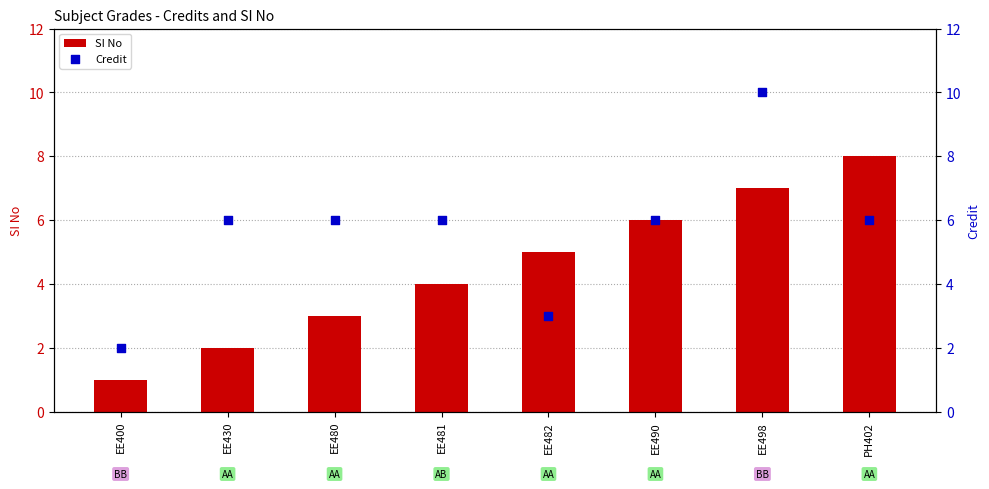

Which series reaches the minimum Y coordinate?

SI No